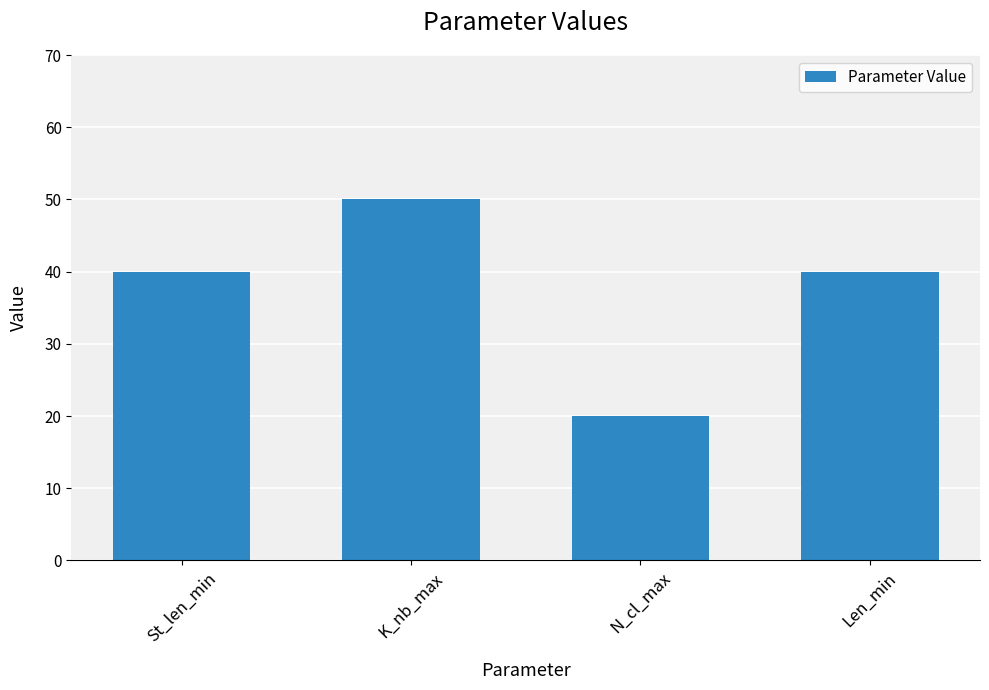

What is the value of the 4th bar from the left?

40